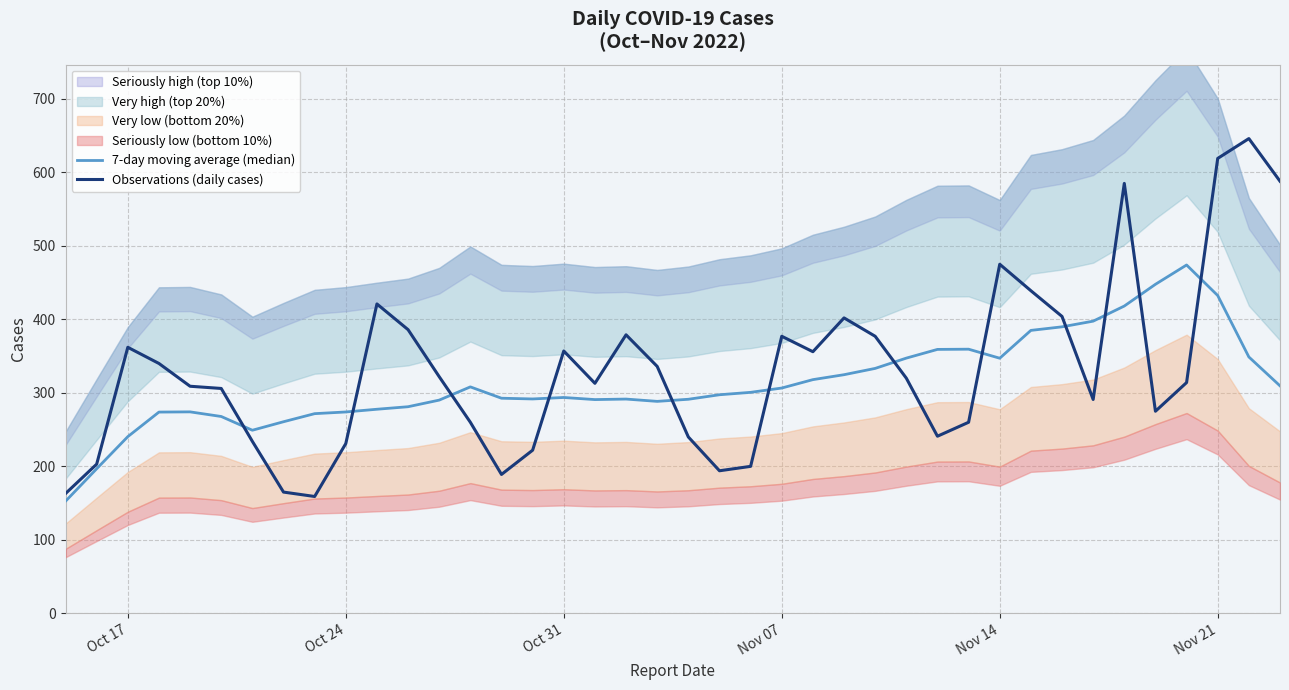

What is the maximum value for Observations (daily cases)?

646.0